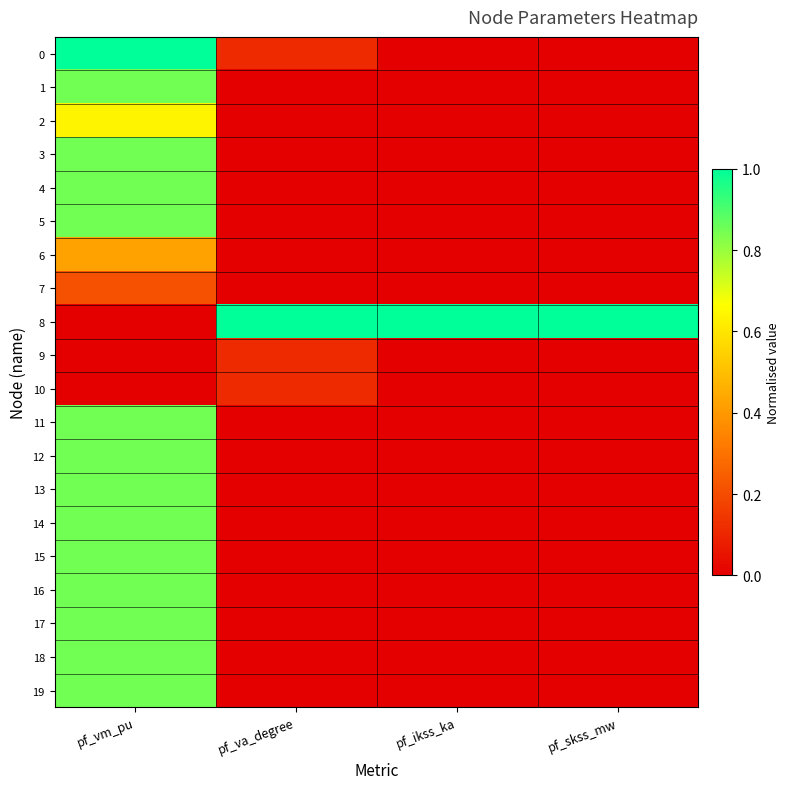

What is the total value across all series at pf_vm_pu?

13.3